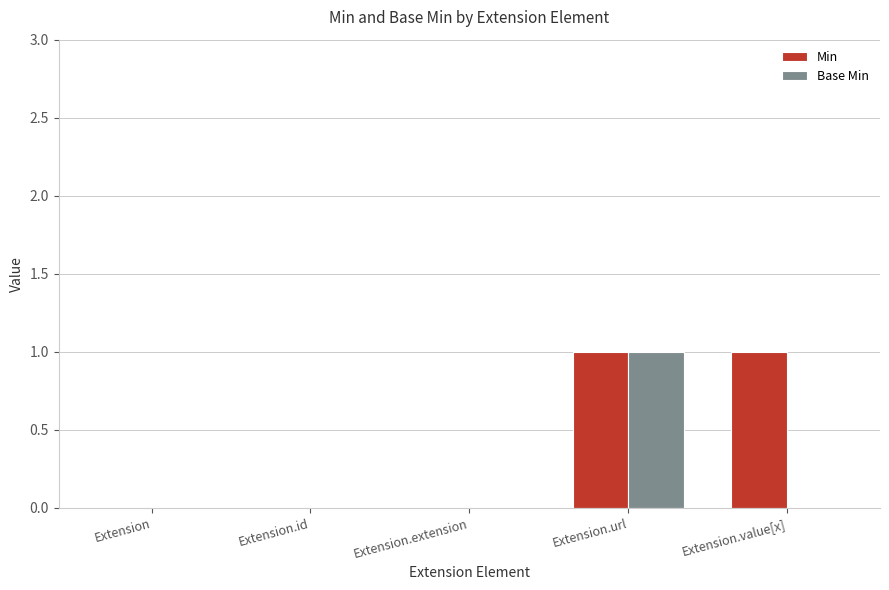

At which category is the sum across all series the highest?

Extension.url